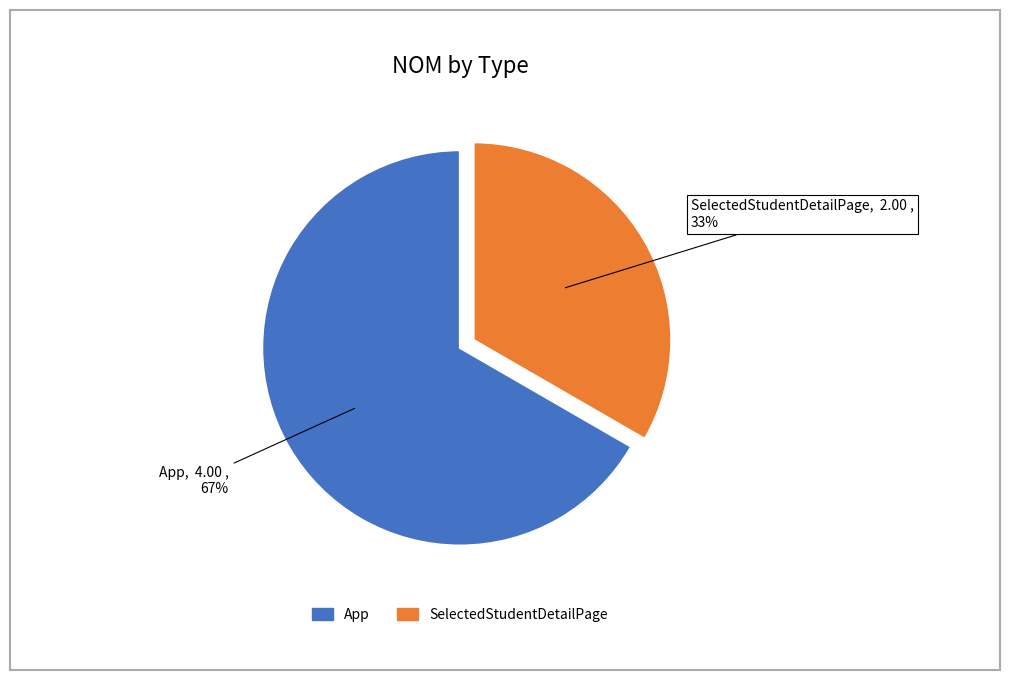

How many segments does this pie chart have?

2